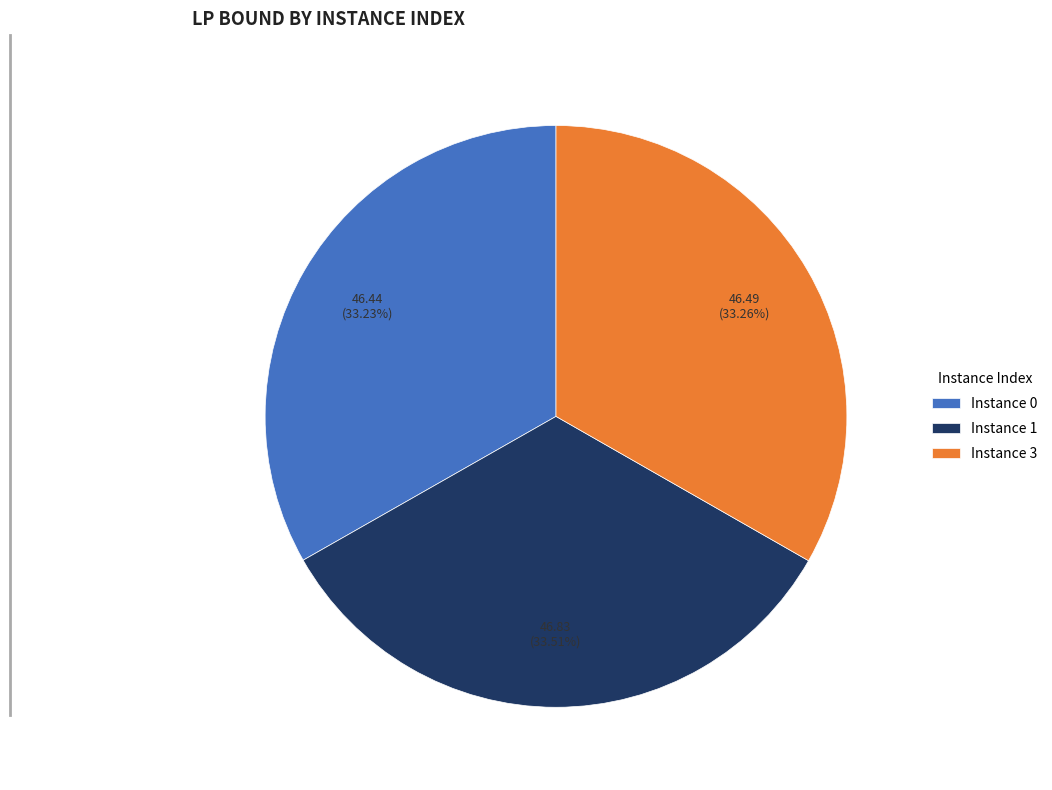

Is the sum of Instance 1 and Instance 0 greater than half?

Yes